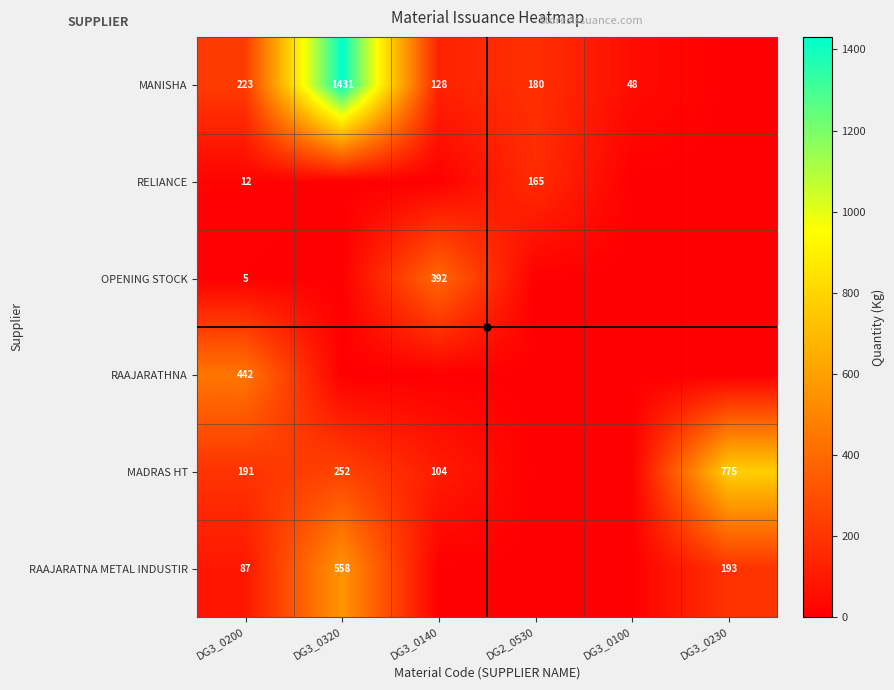

The RELIANCE series shows 165 at DG2_0530. True or false?

True